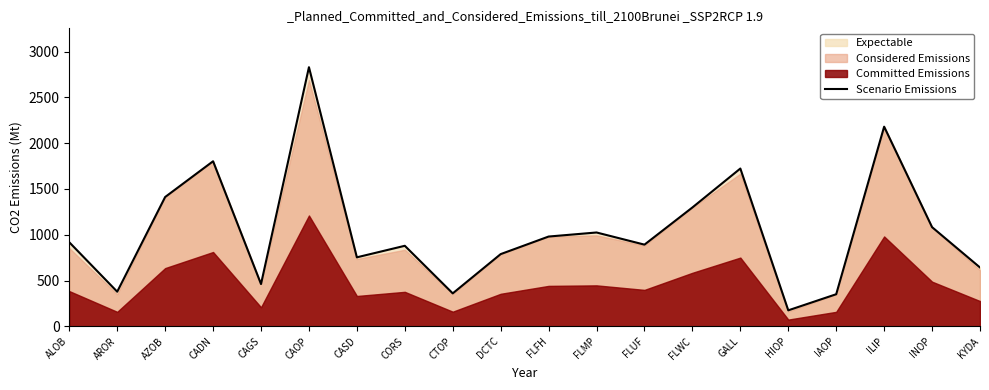

True or false: there are more than 1 points higher than both neighbors.

True